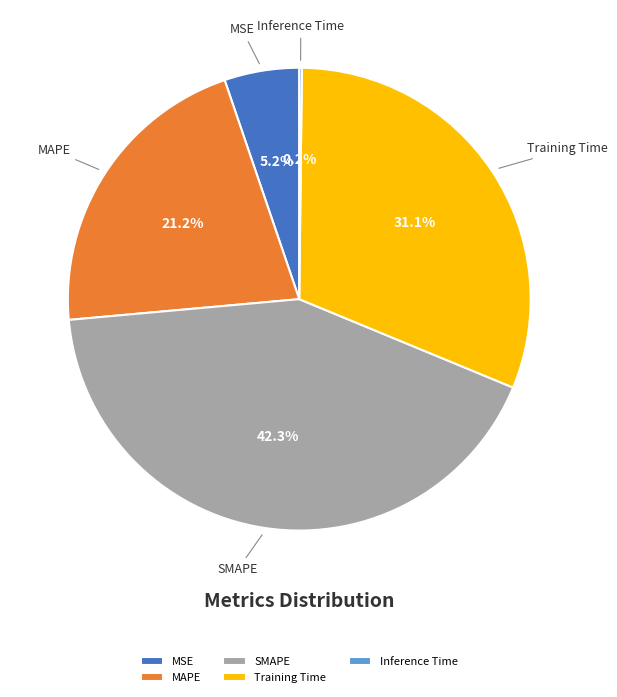

Is the sum of SMAPE and MAPE greater than half?

Yes